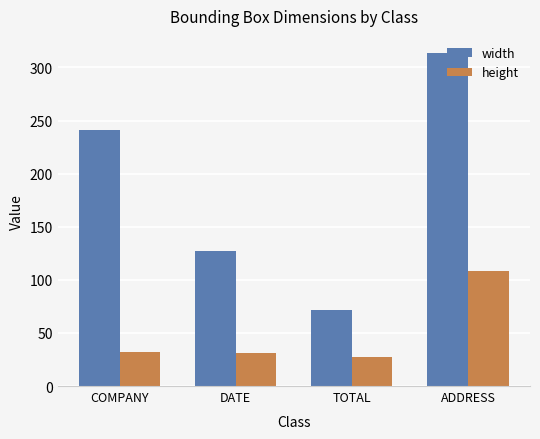

What is the spread (max minus min) of values at COMPANY?

209